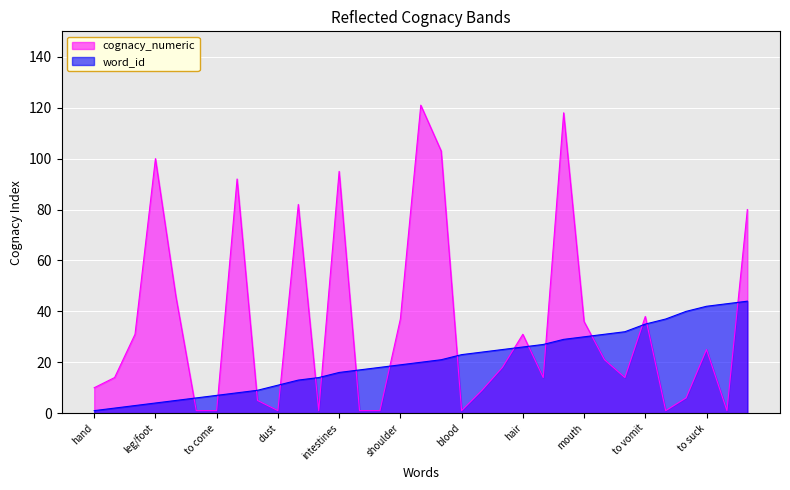

At which category is the sum across all series the highest?

to sniff